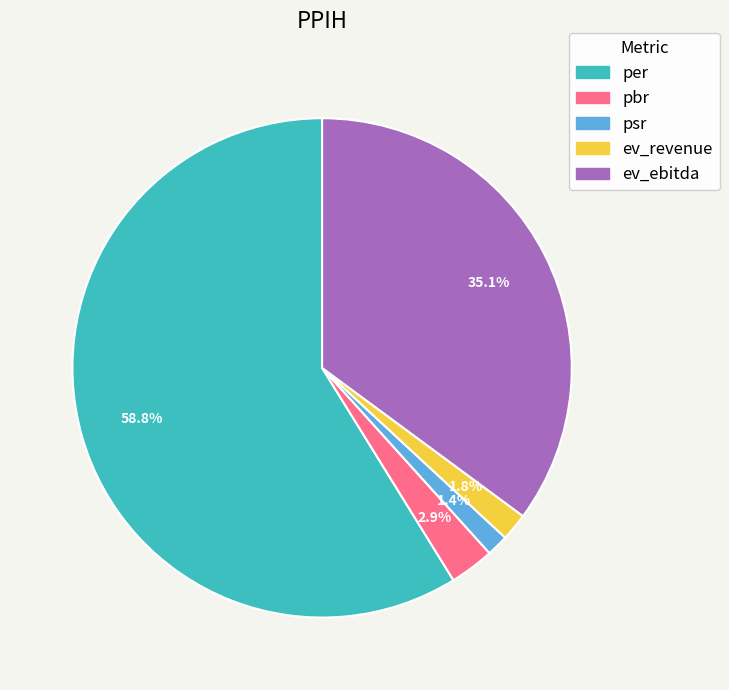

Is there a majority slice in this chart?

Yes